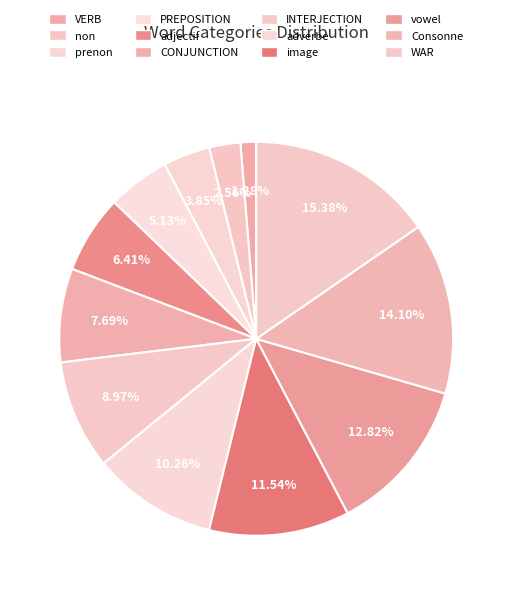

How many segments does this pie chart have?

12